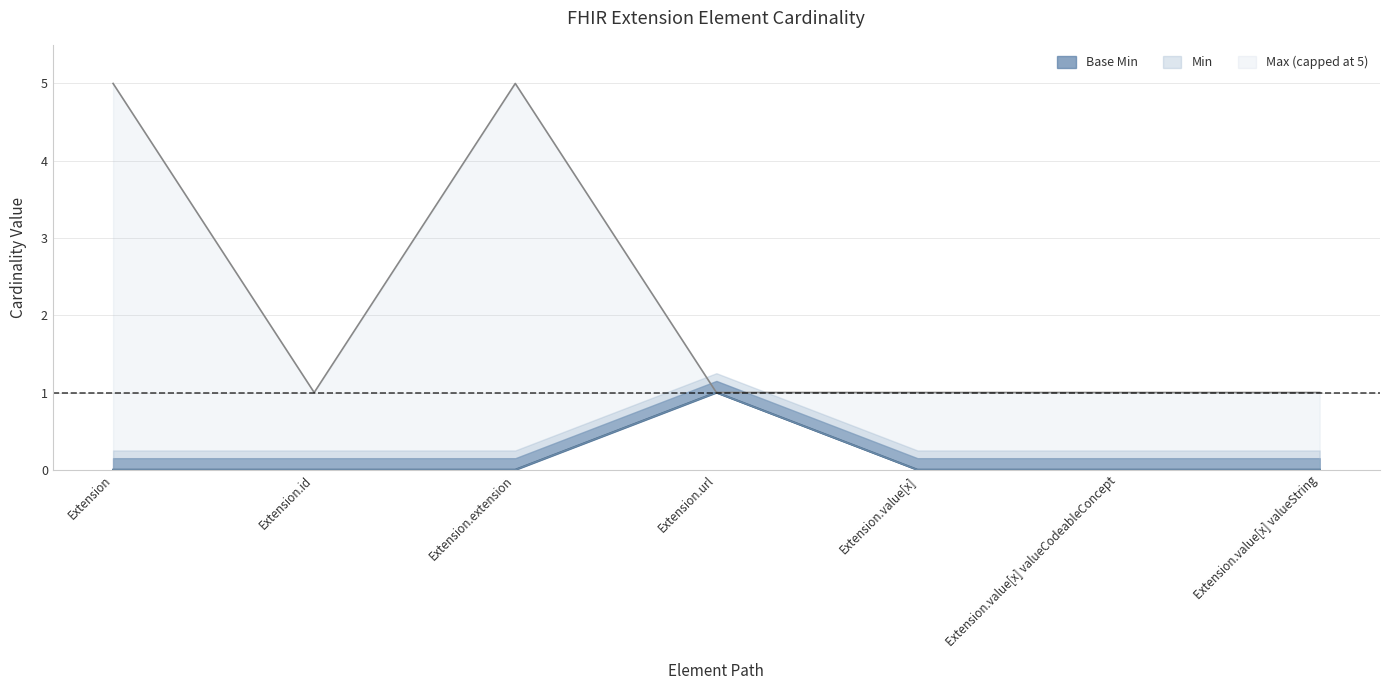

What is the value of the Max_numeric point at the 2nd from the left?

1